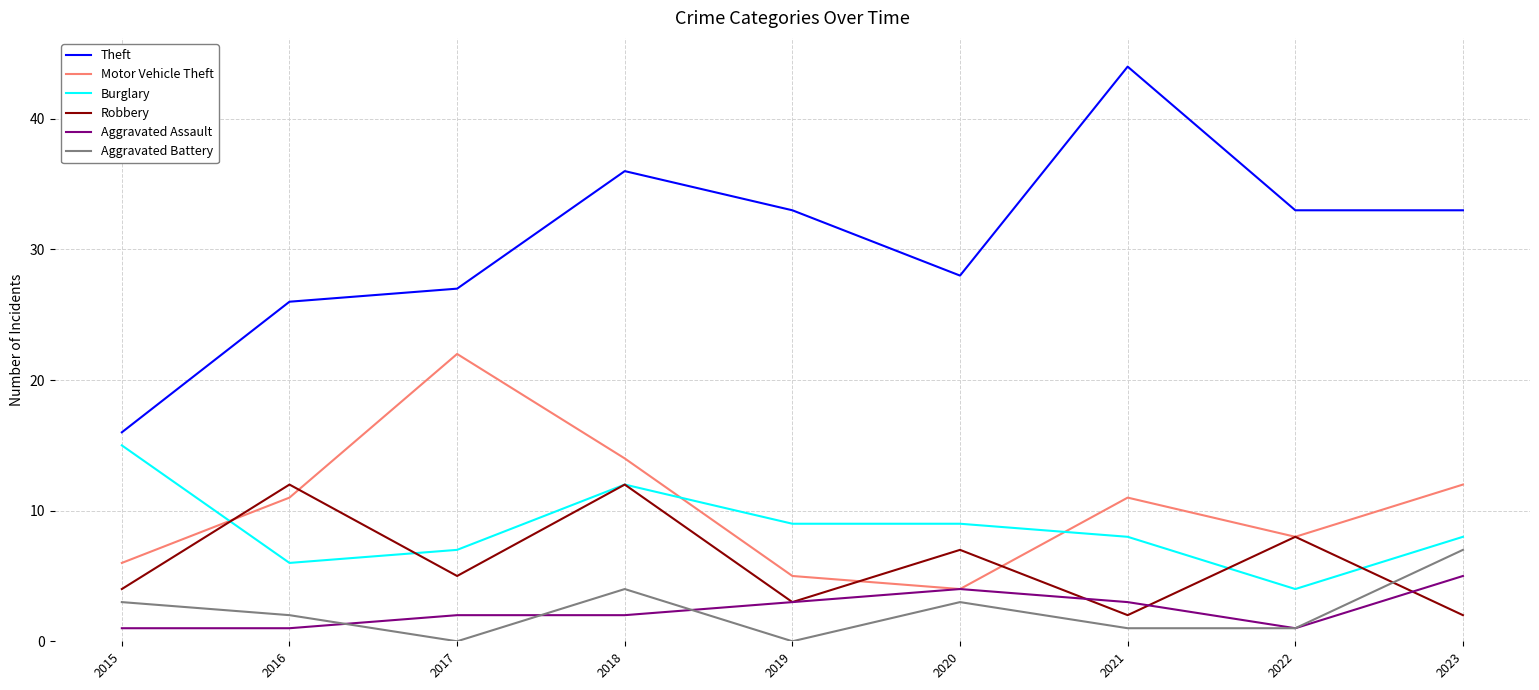

Which label corresponds to the largest value in the chart?

2021